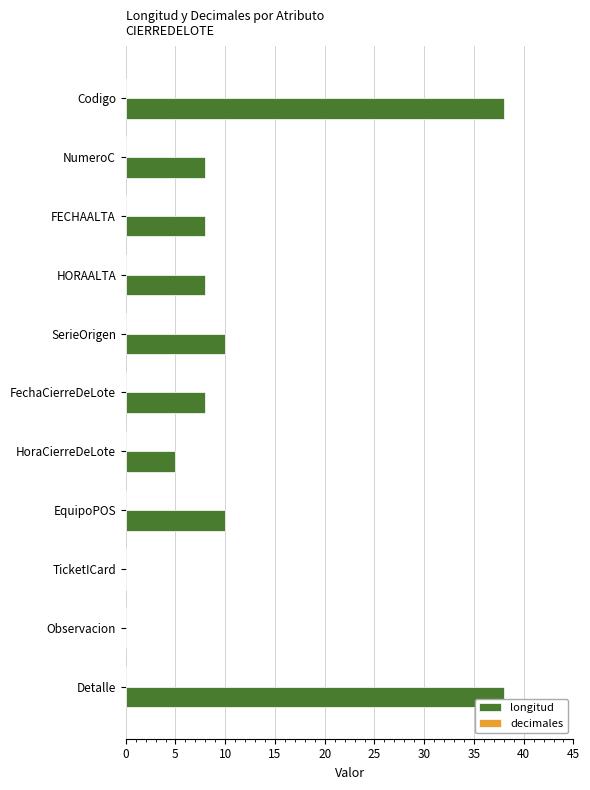

What is the change in value from HORAALTA to HoraCierreDeLote?

-3